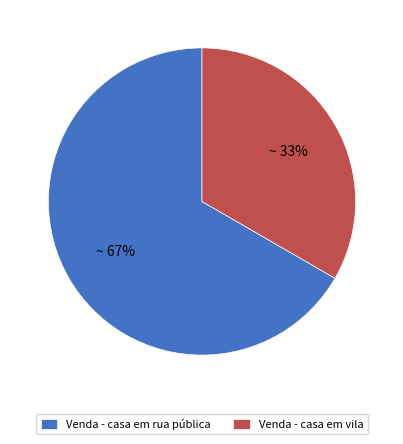

How many segments does this pie chart have?

2